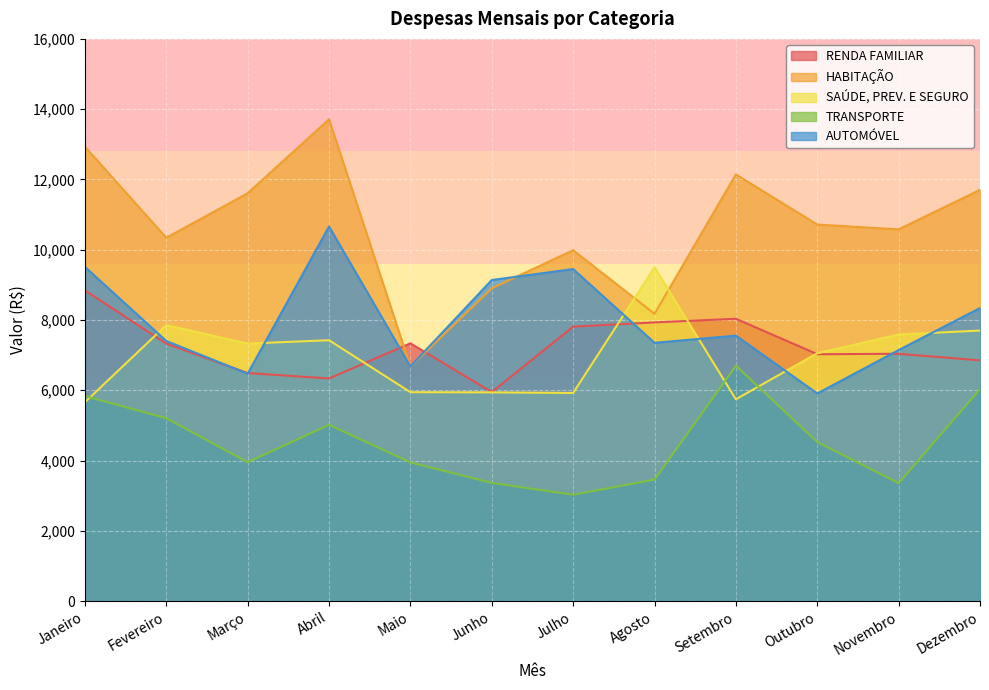

Does the chart display data point markers on the line(s)?

No